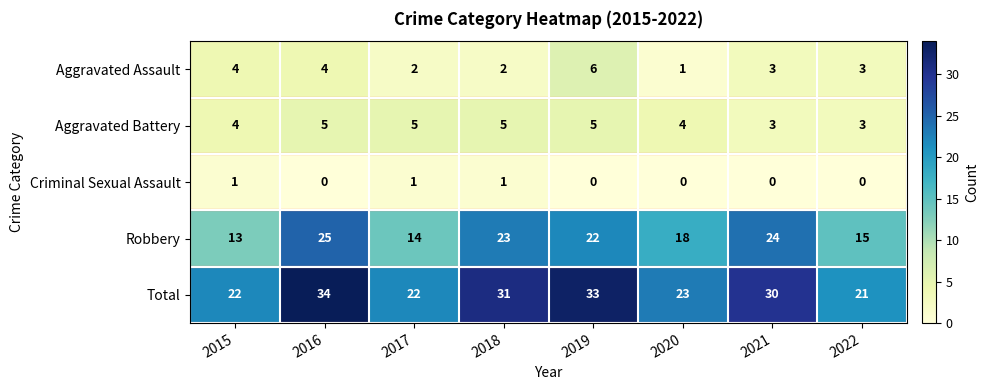

What is the difference between the highest and lowest values at 2019?

33